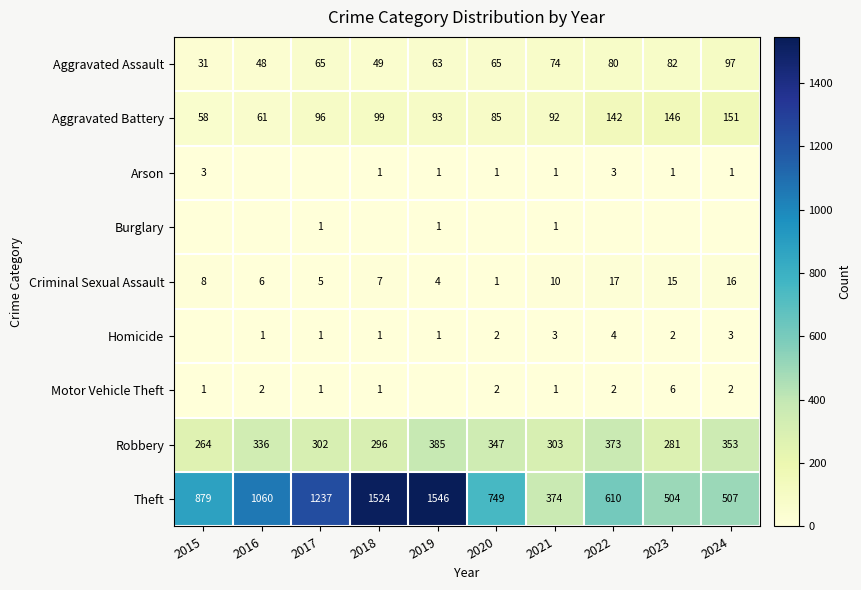

At which label is Robbery closest to 324?

2016